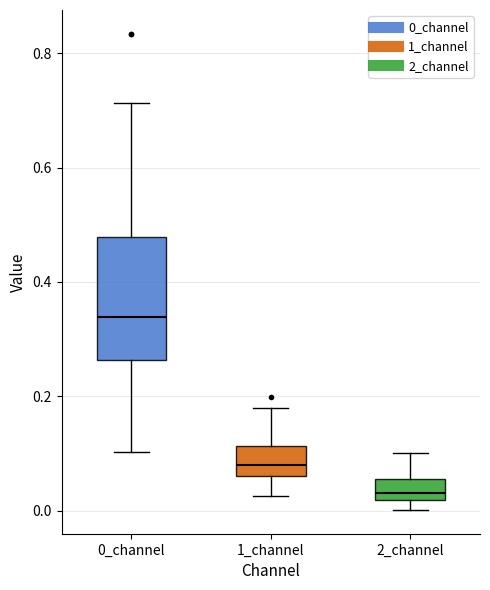

Where is the lower edge of the box for 2_channel on the y-axis? The values are not printed on the chart, so give them approximately, as read against the axis.

0.02